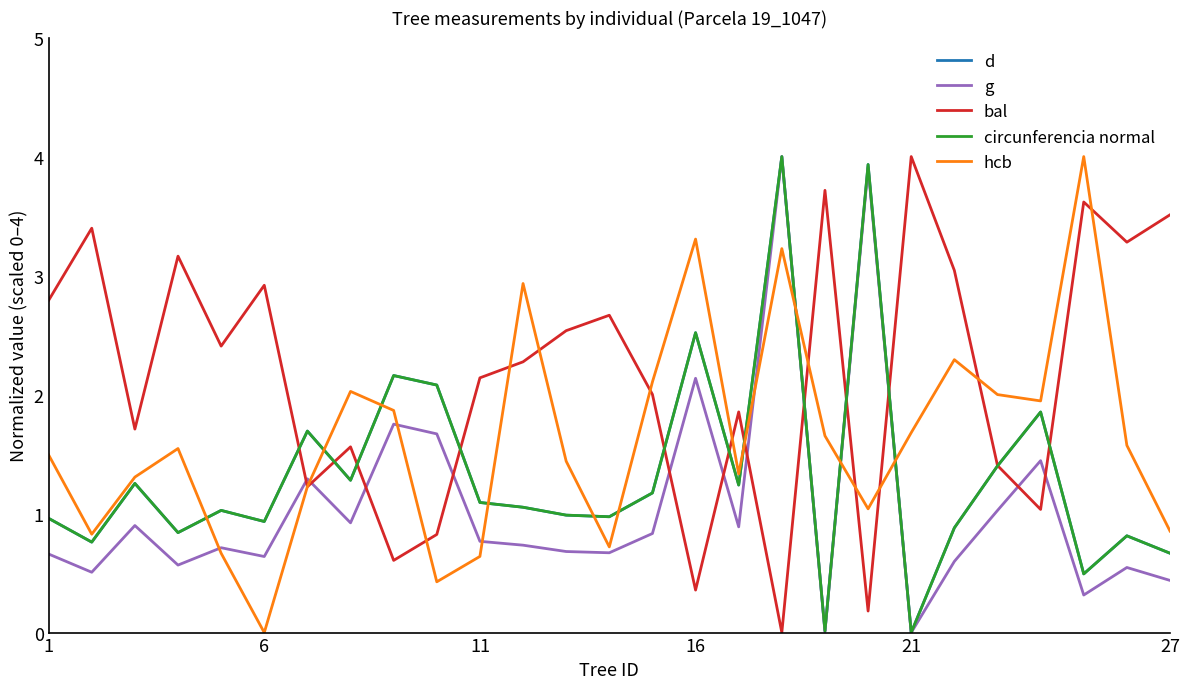

How many distinct data groups are displayed?

5